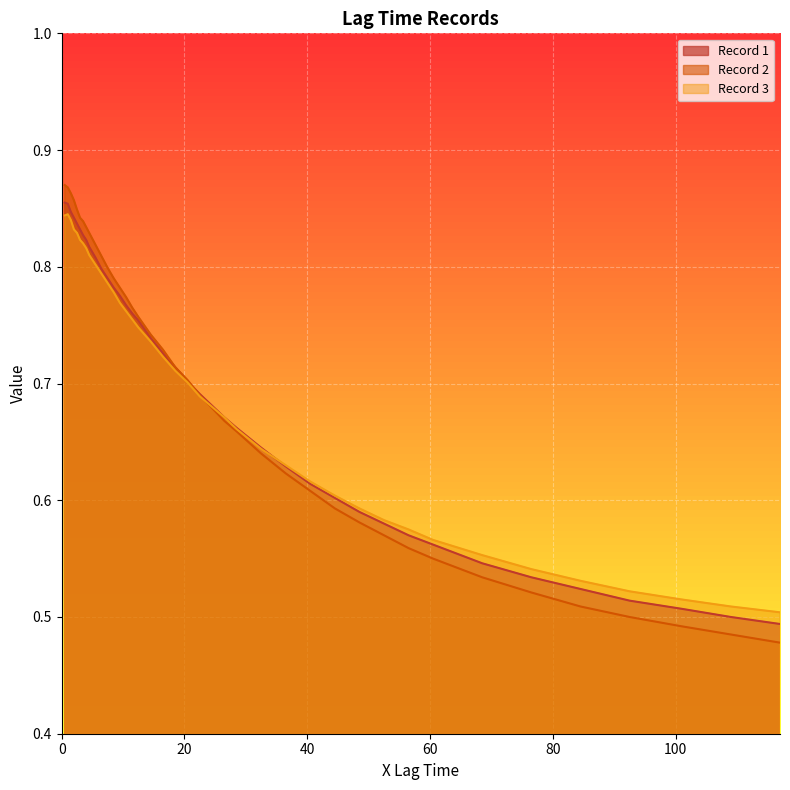

Which series ends up on top after the final intersection of Record 3 and Record 1?

Record 3